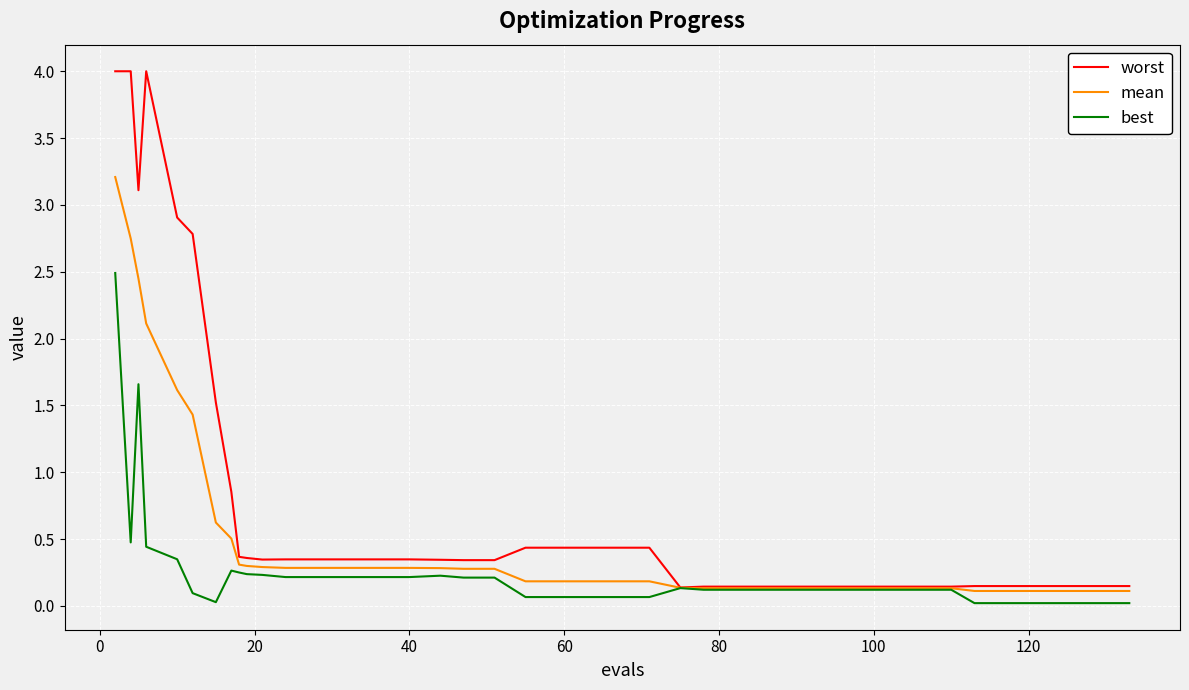

What are all the series names shown in the legend?

worst, mean, best